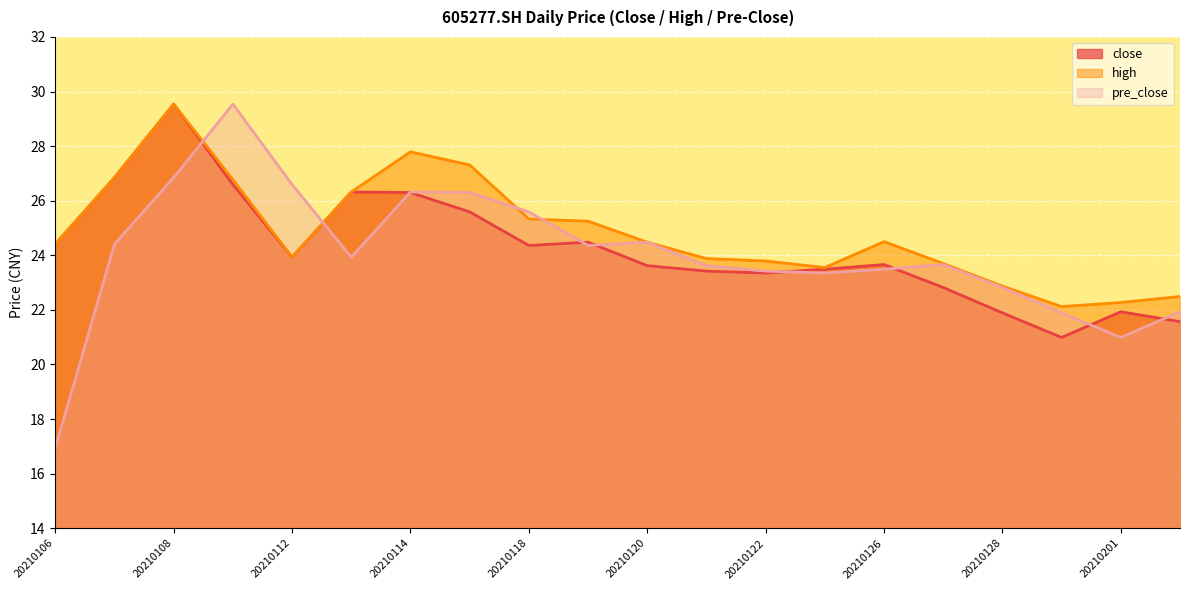

True or false: close has more than 2 points higher than both neighbors.

True